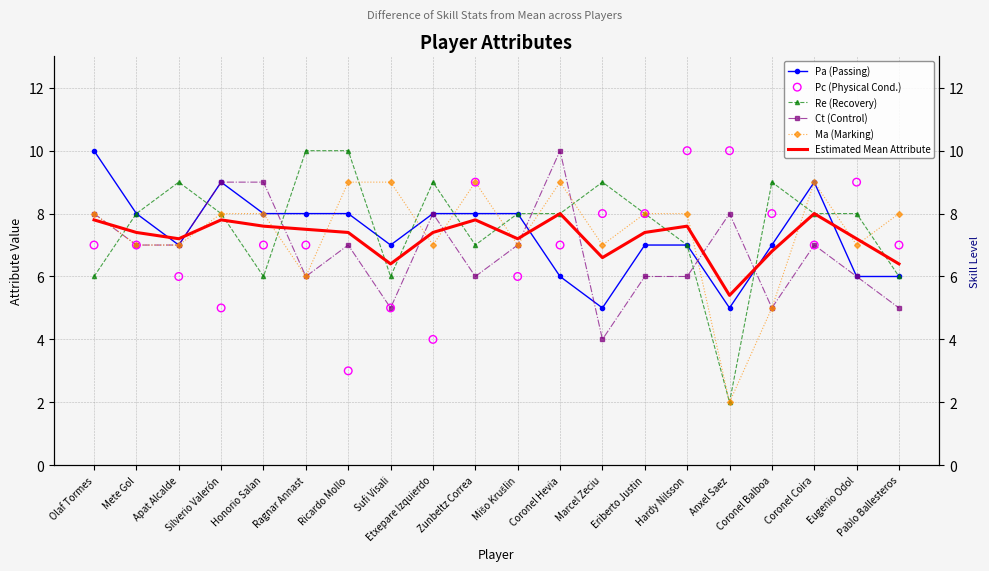

At how many categories does at least one series exceed 6?

20